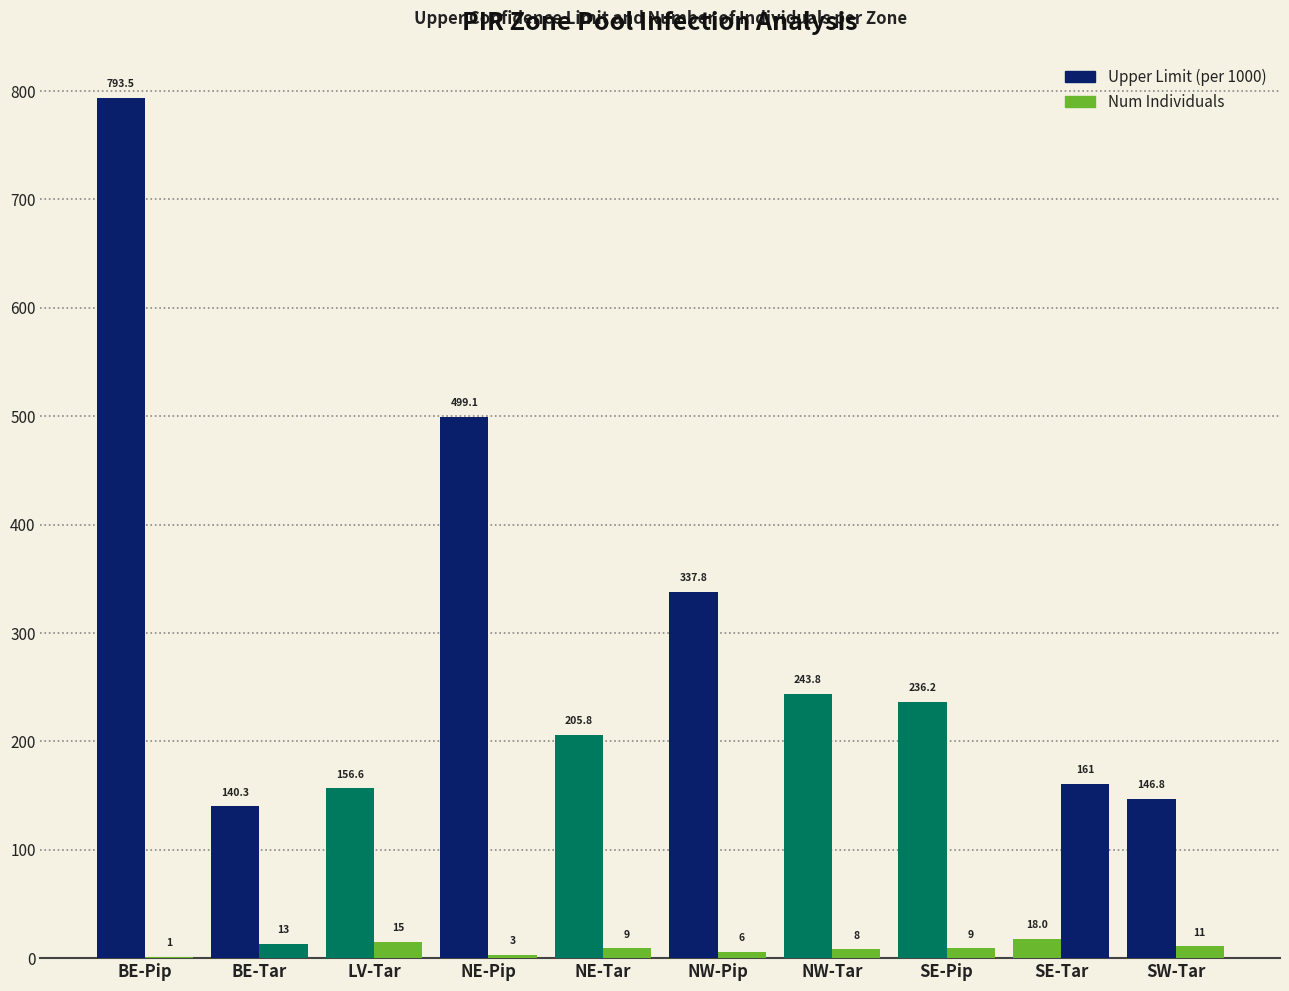

Count the number of data series in this chart.

2